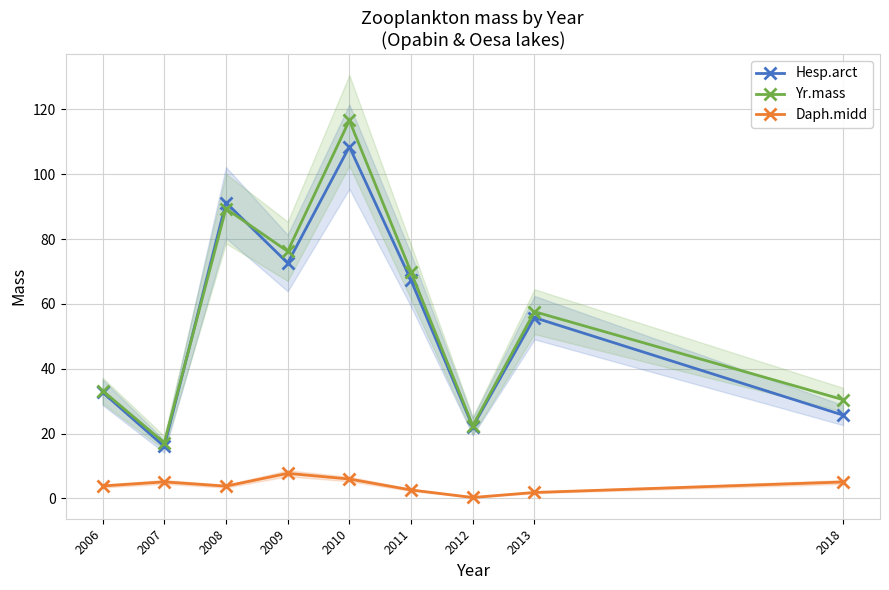

List the series in order of their peak value, lowest first.

Daph.midd, Hesp.arct, Yr.mass